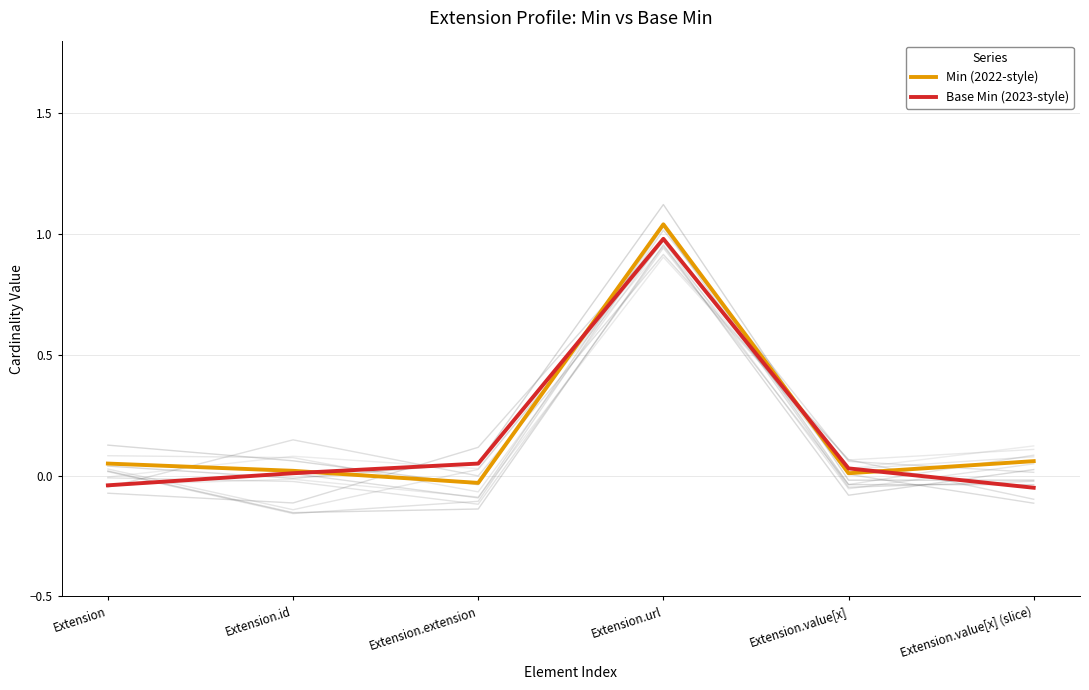

At which label does Base Min (2023-style) first exceed 0?

Extension.id